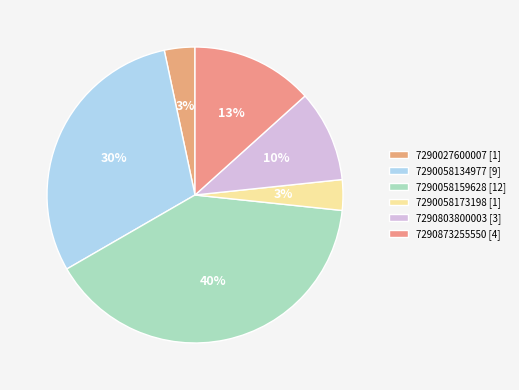

What is the total percentage of 7290027600007 and 7290058173198?

6.7%